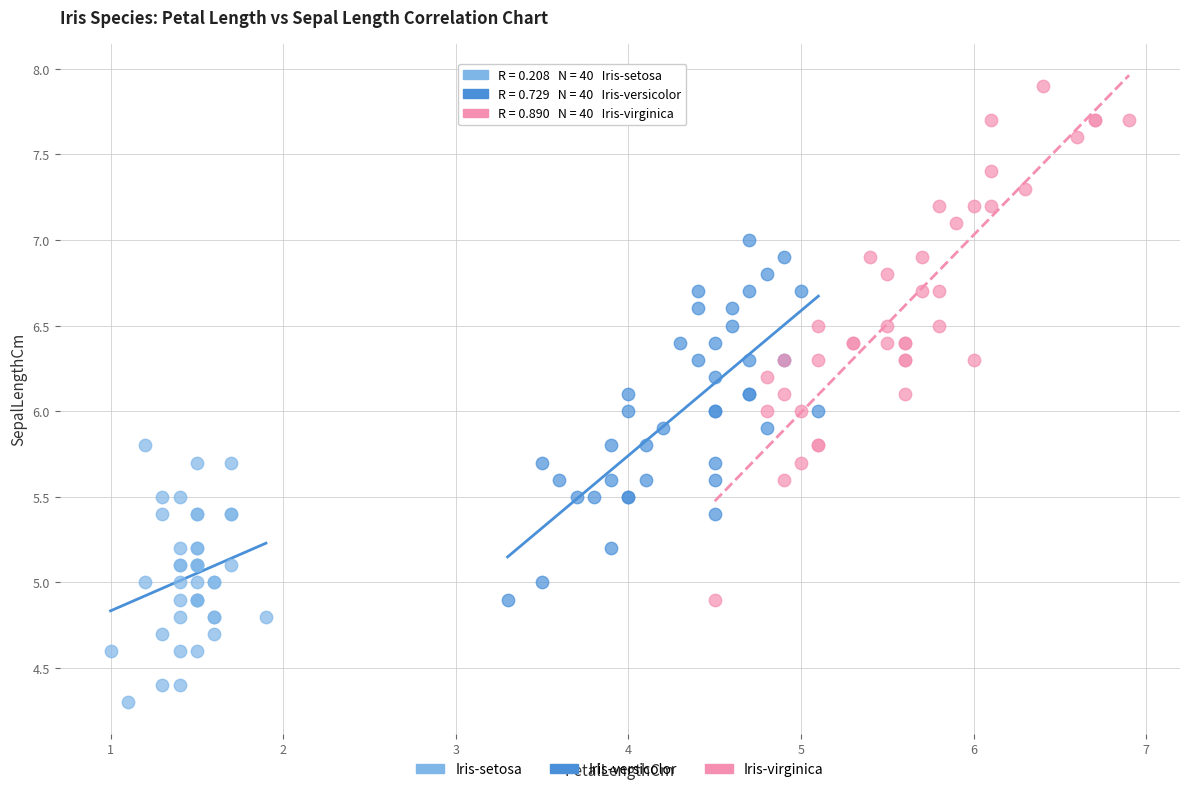

Which series reaches the maximum Y coordinate?

Iris-virginica